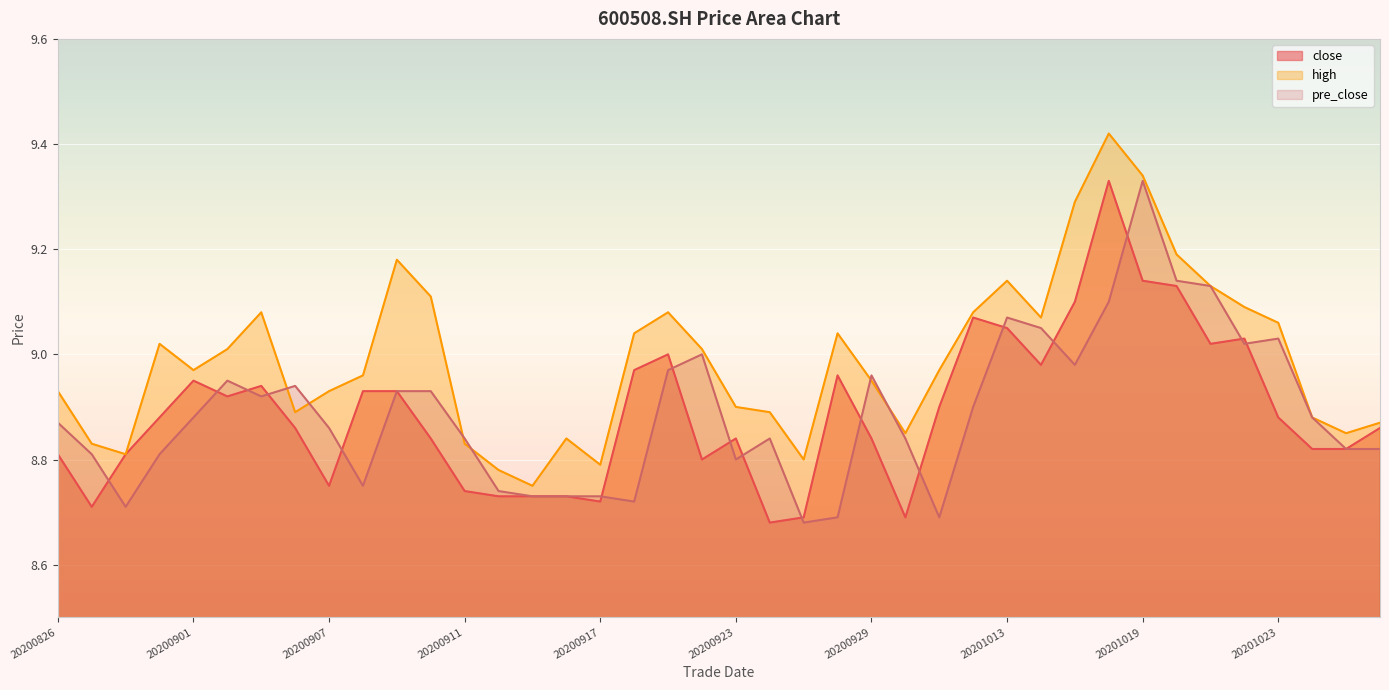

Where is pre_close nearest to the value 9?

20200922